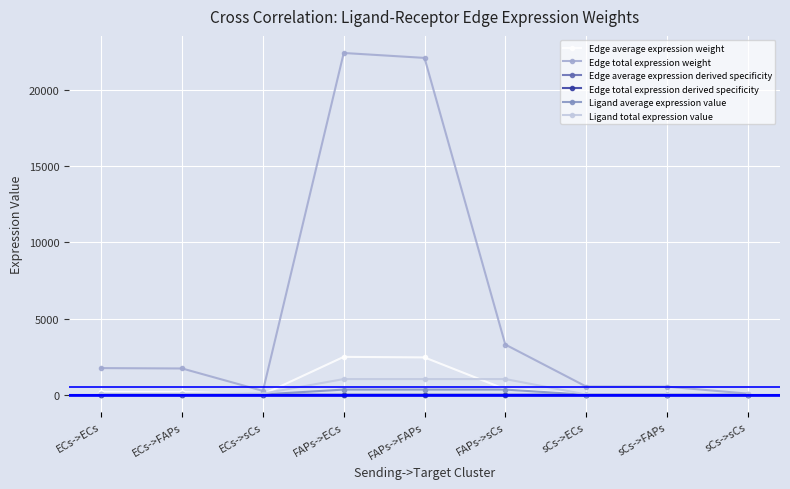

What is the maximum value shown in the chart?

22436.6